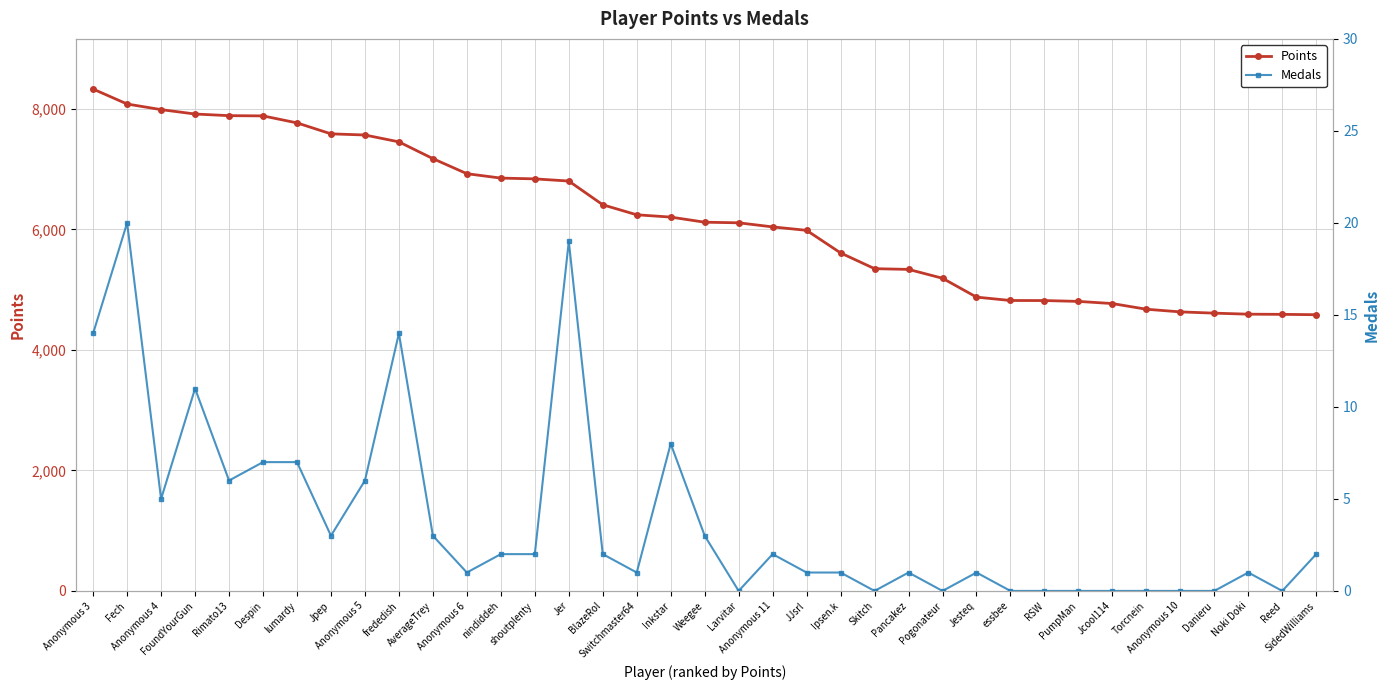

The value of Medals at Anonymous 6 is 1. True or false?

True